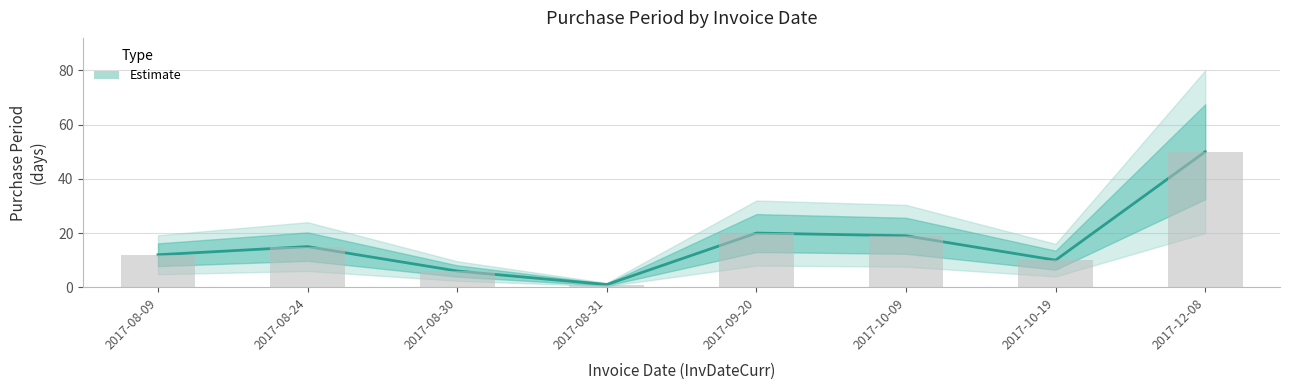

Which category has the lowest value across all series?

2017-08-31